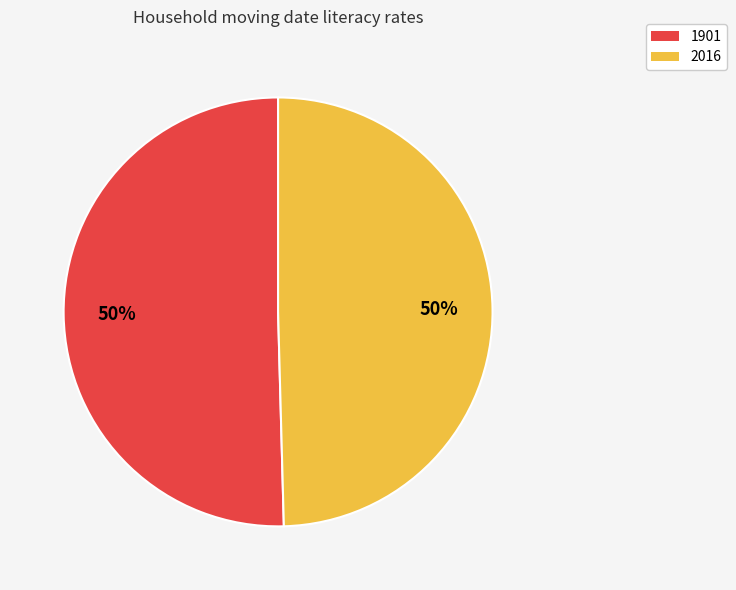

To the nearest percent, what is the average slice percentage?

50%